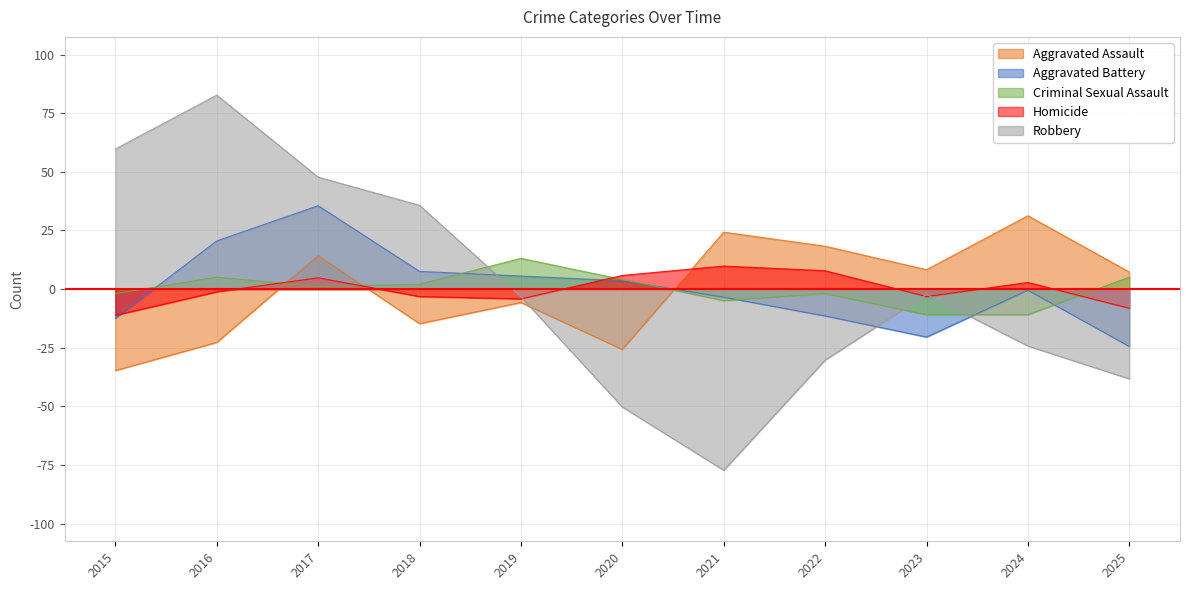

Does the chart display data point markers on the line(s)?

No